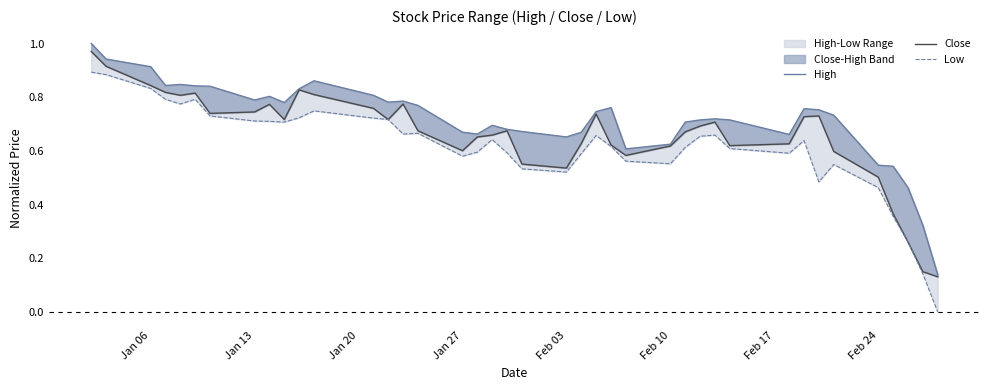

True or false: Low and Close intersect in this chart.

False